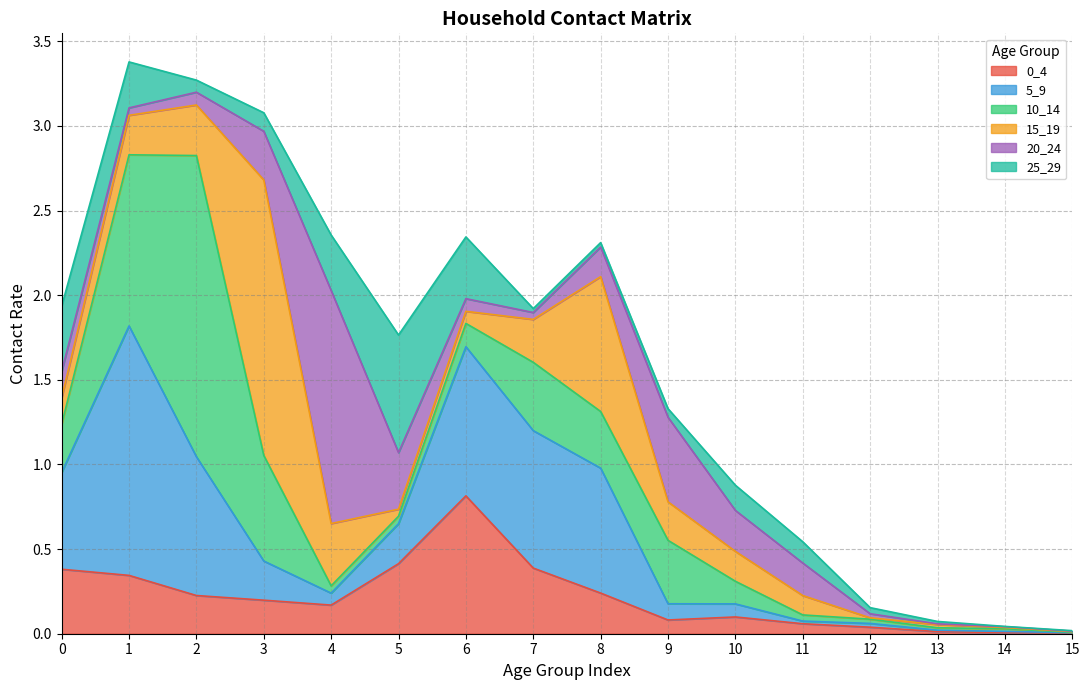

At which category does 15_19 reach its first local valley?

5